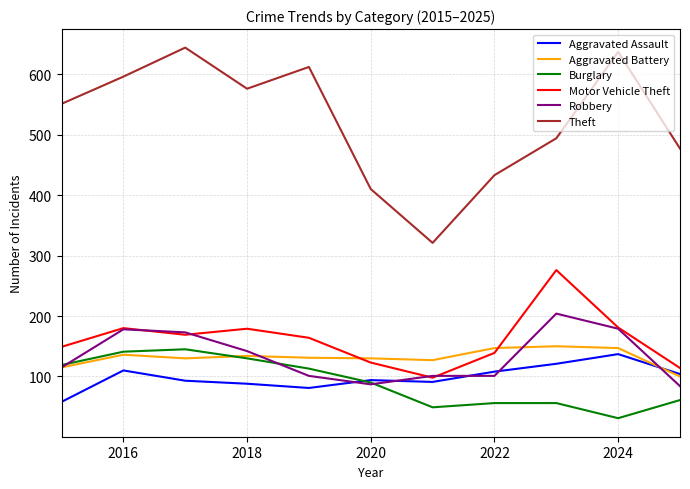

What is the maximum value shown in the chart?

644